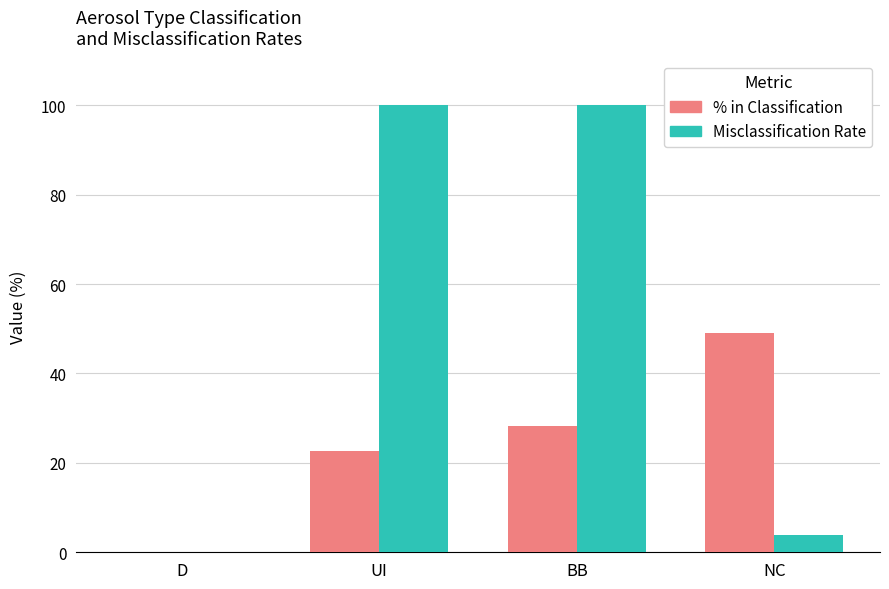

What is the maximum value shown in the chart?

100.0